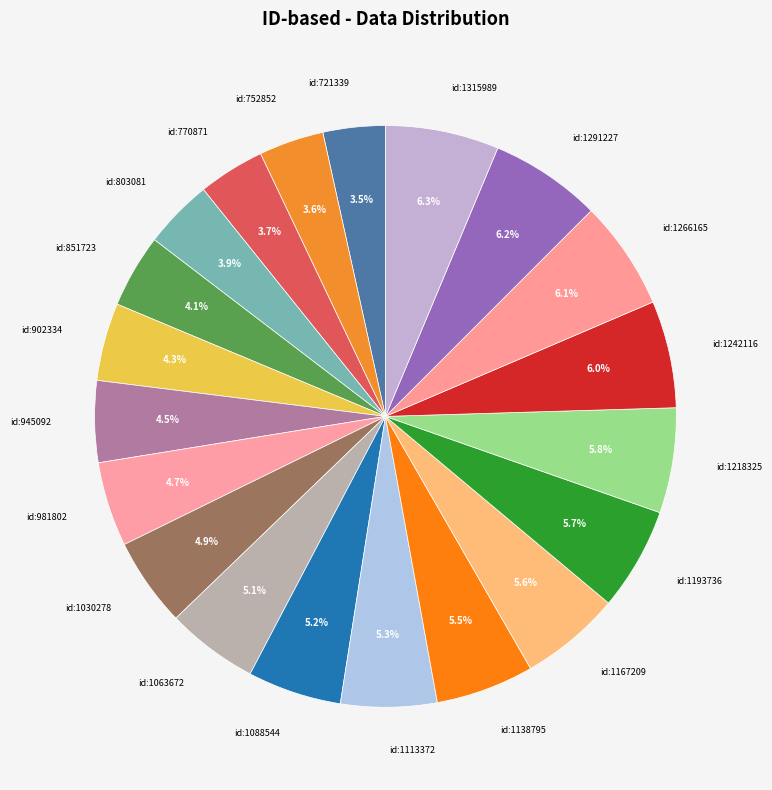

How much of the chart is everything except id:981802?

95.3%